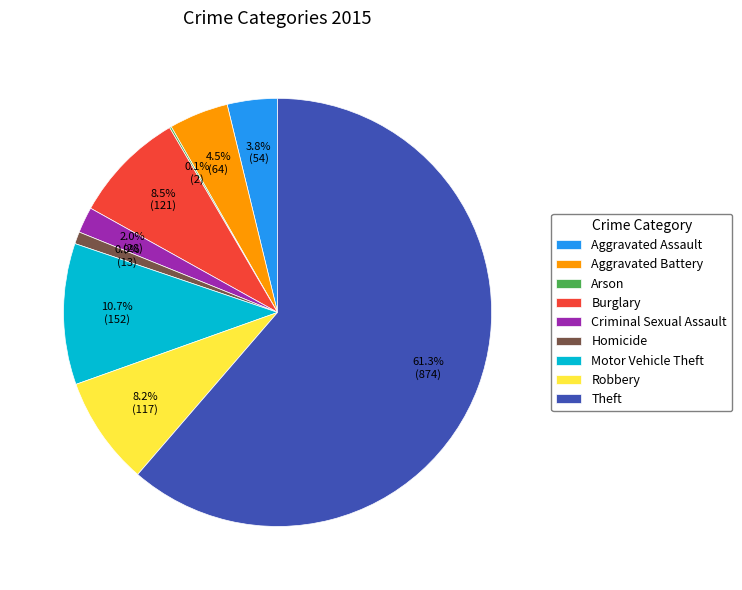

What is the ratio of the value at Motor Vehicle Theft to the value at Theft?

0.2